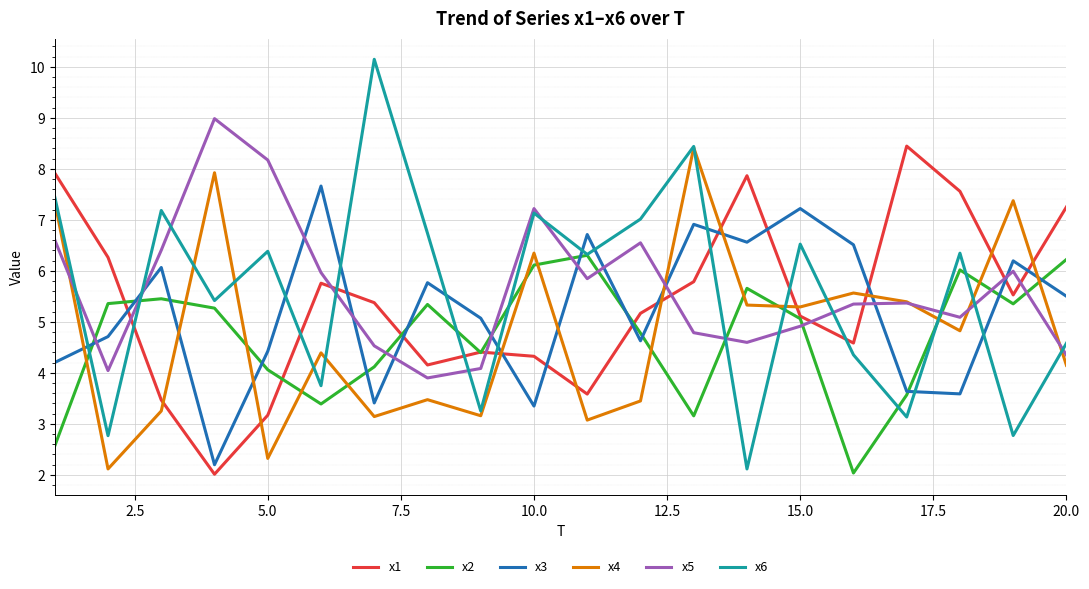

Which series has the widest spread of values?

x6